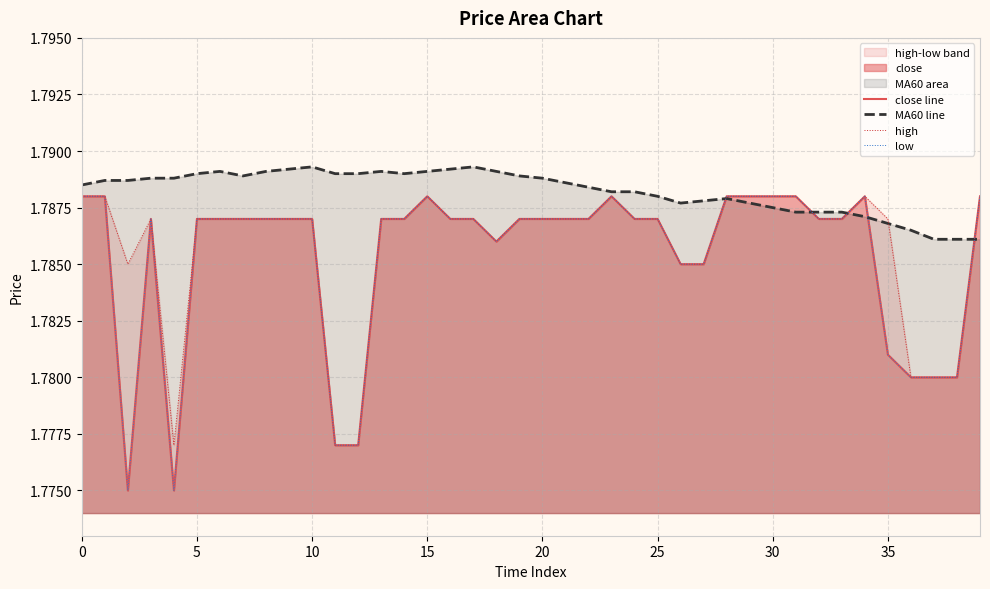

Between 17 and 21, which series saw the biggest shift?

MA60 line